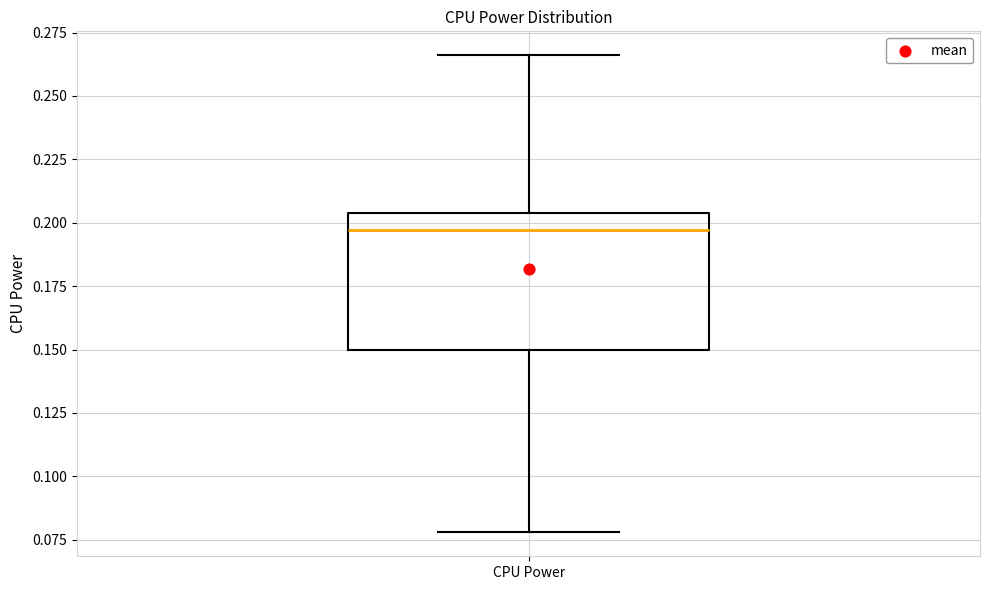

Read this box plot against the y-axis: the position of the median line, the range covered by the box, and the ends of both whiskers. The values are not printed on the chart, so give them approximately, as read against the axis.

median 0.195, box 0.150 to 0.205, whiskers 0.080 to 0.265